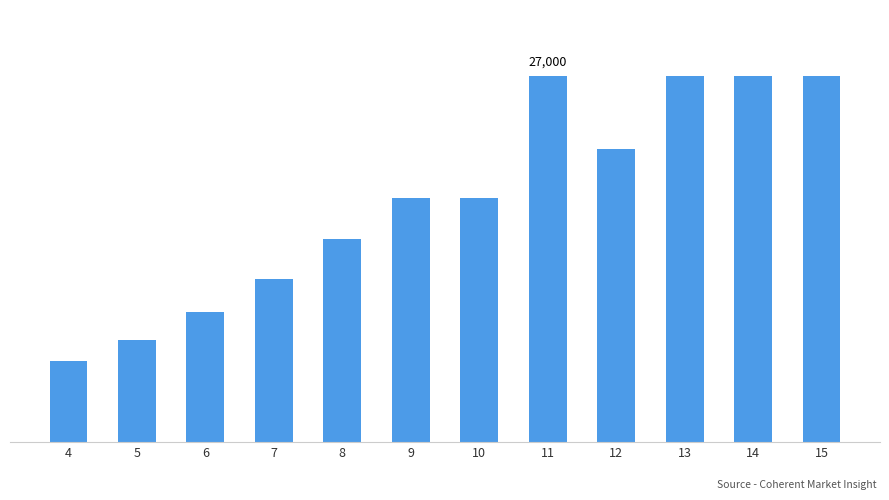

What is the value of the 4th bar from the left?

12000